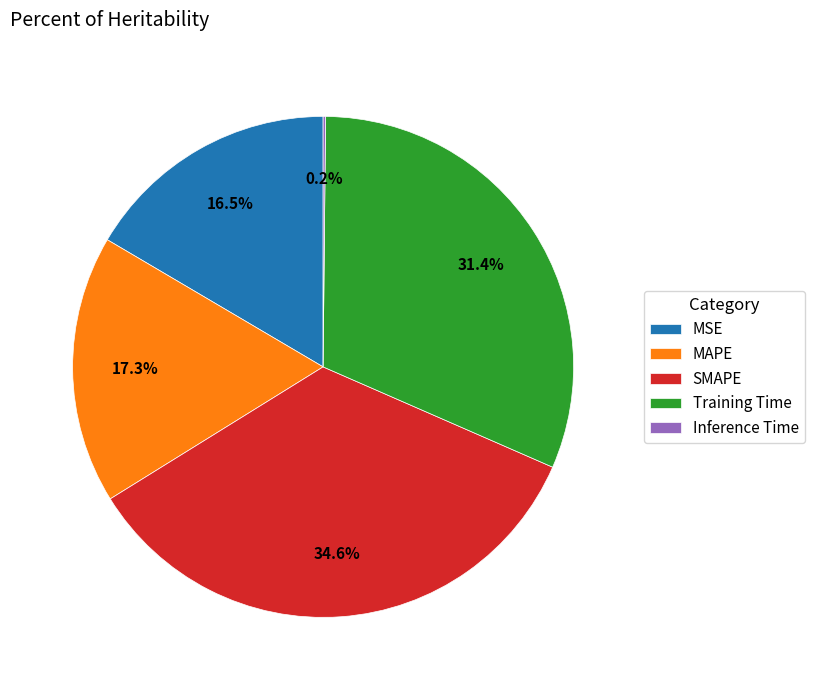

Combined, what portion of the pie is SMAPE and MSE?

51.1%